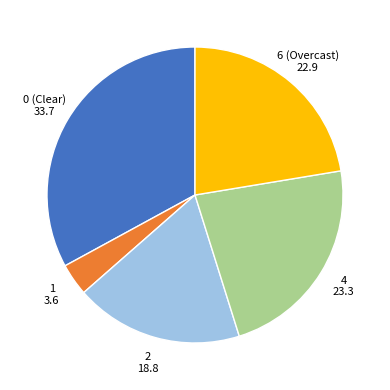

Is there a majority slice in this chart?

No